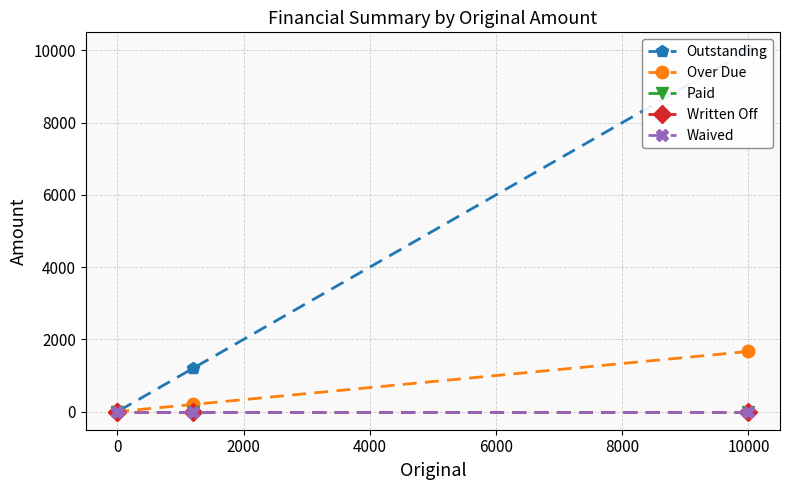

True or false: Over Due and Paid intersect in this chart.

False